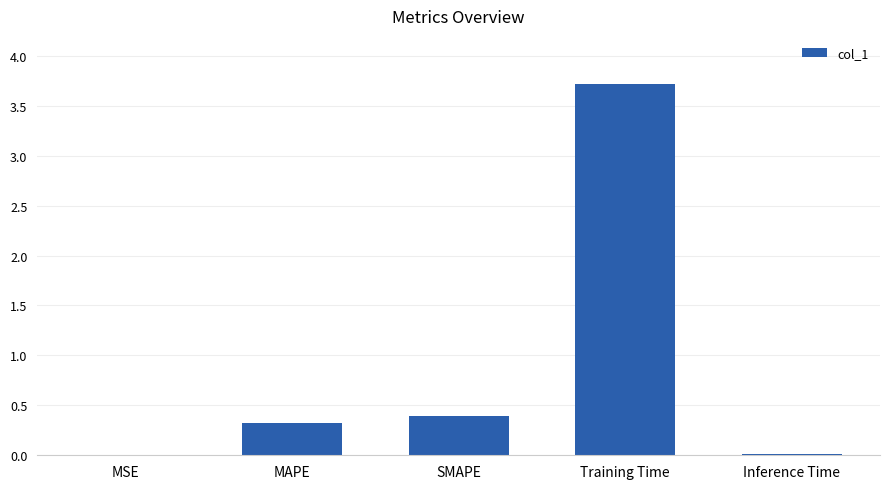

How many distinct data groups are displayed?

1